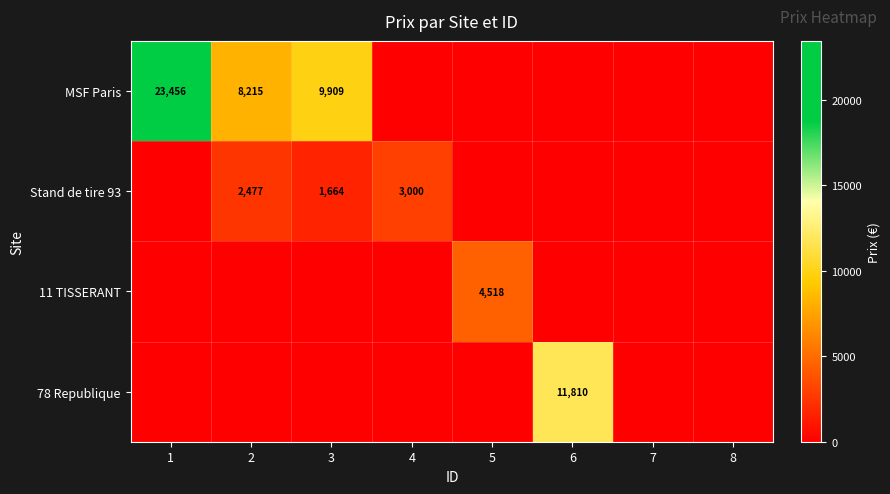

At how many categories does at least one series exceed 16154?

1